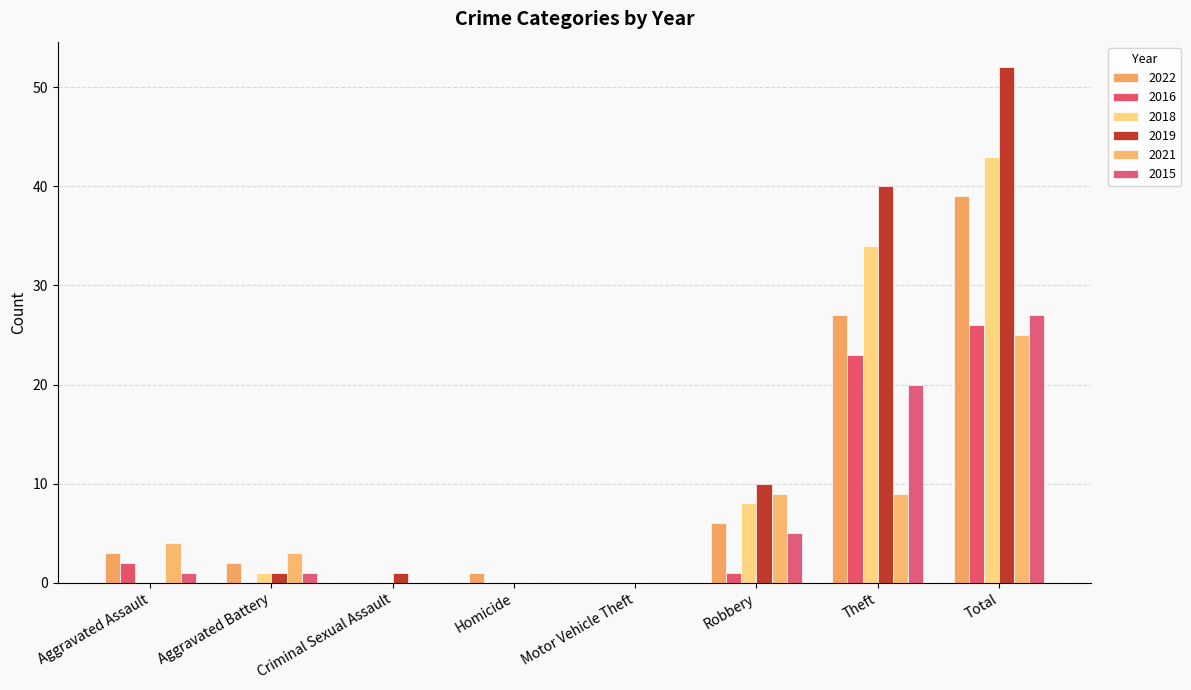

Is the value of 2019 at Theft greater than the value of 2022 at Total?

Yes